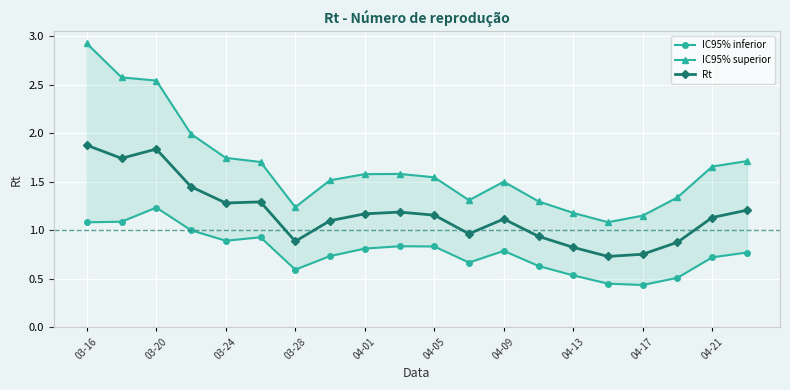

Which has a higher value, 15 or 13?

13